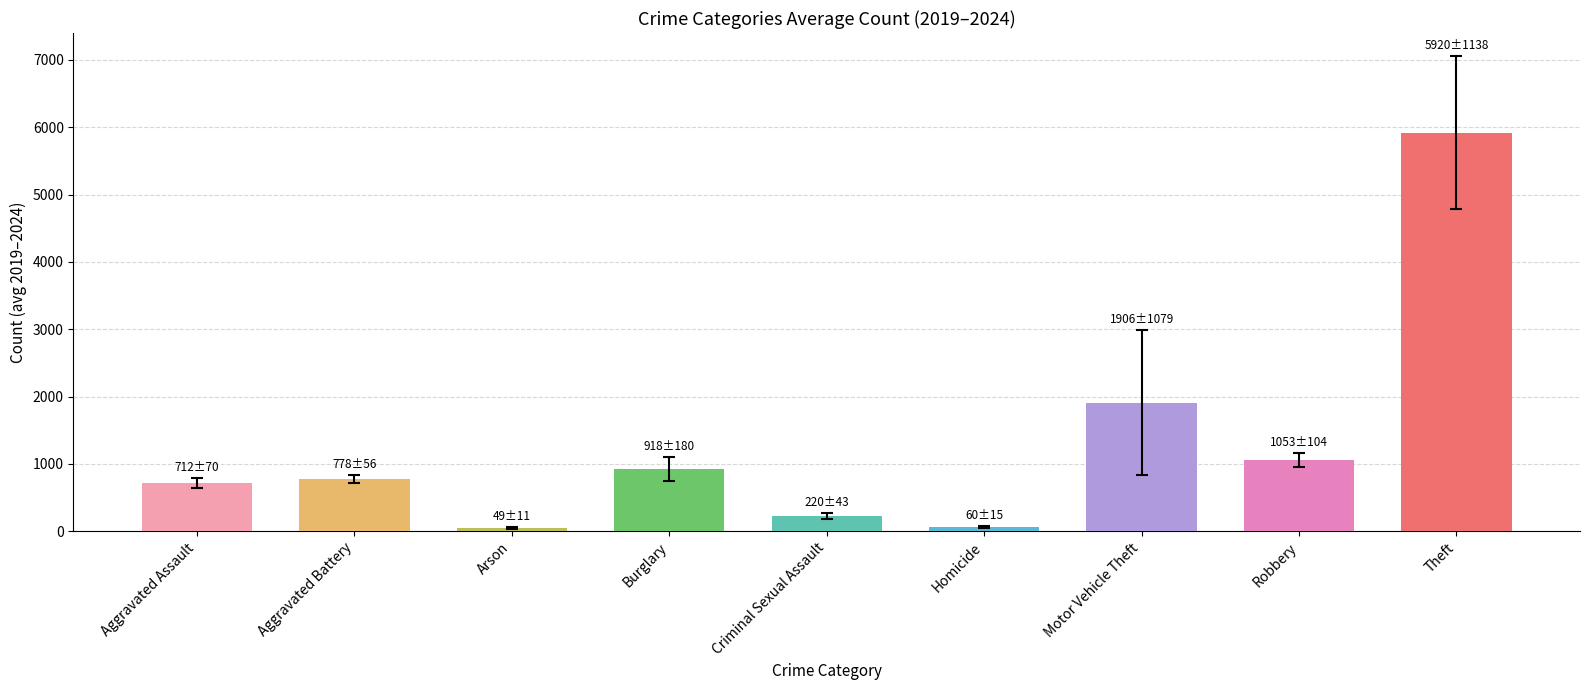

How many data points are above 778?

5